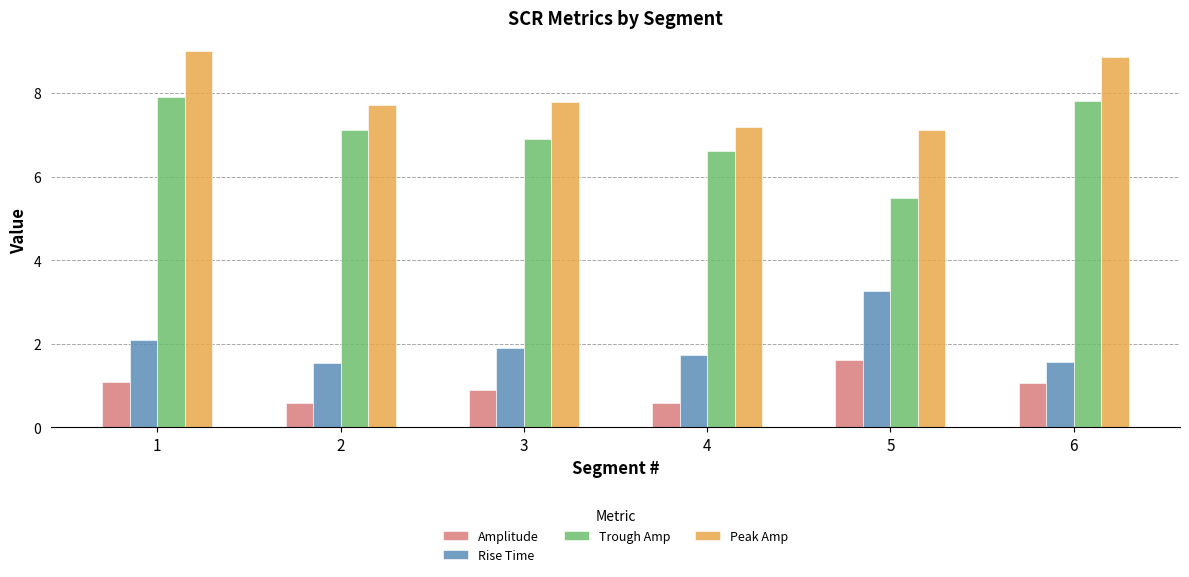

What is the value of the Amplitude bar at the 5th from the left?

1.6